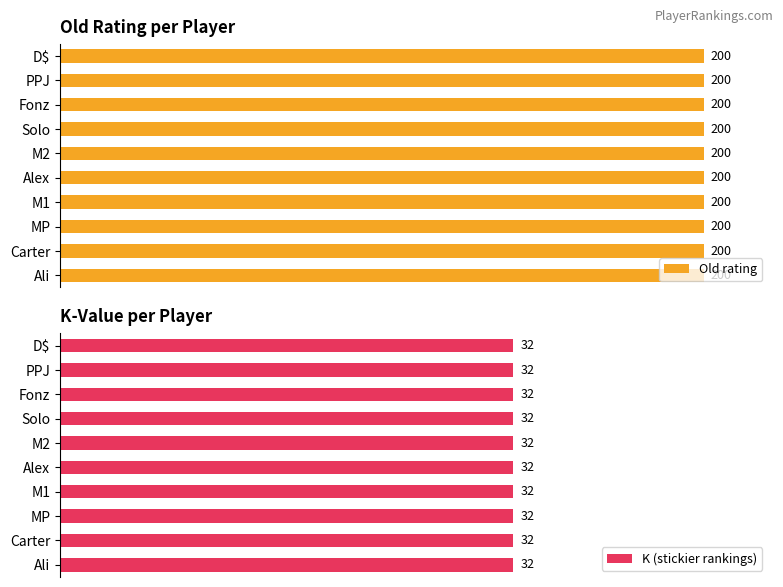

The value of Old rating at M2 is 200. True or false?

True